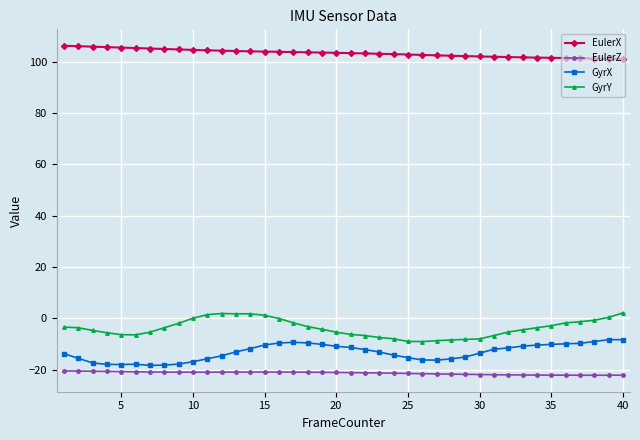

True or false: EulerX and EulerZ cross at least once.

False